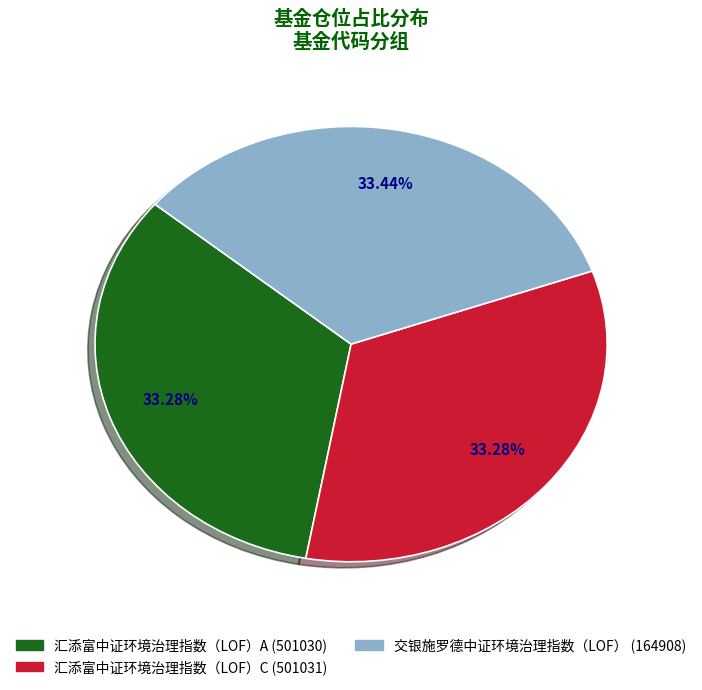

Is there a majority slice in this chart?

No